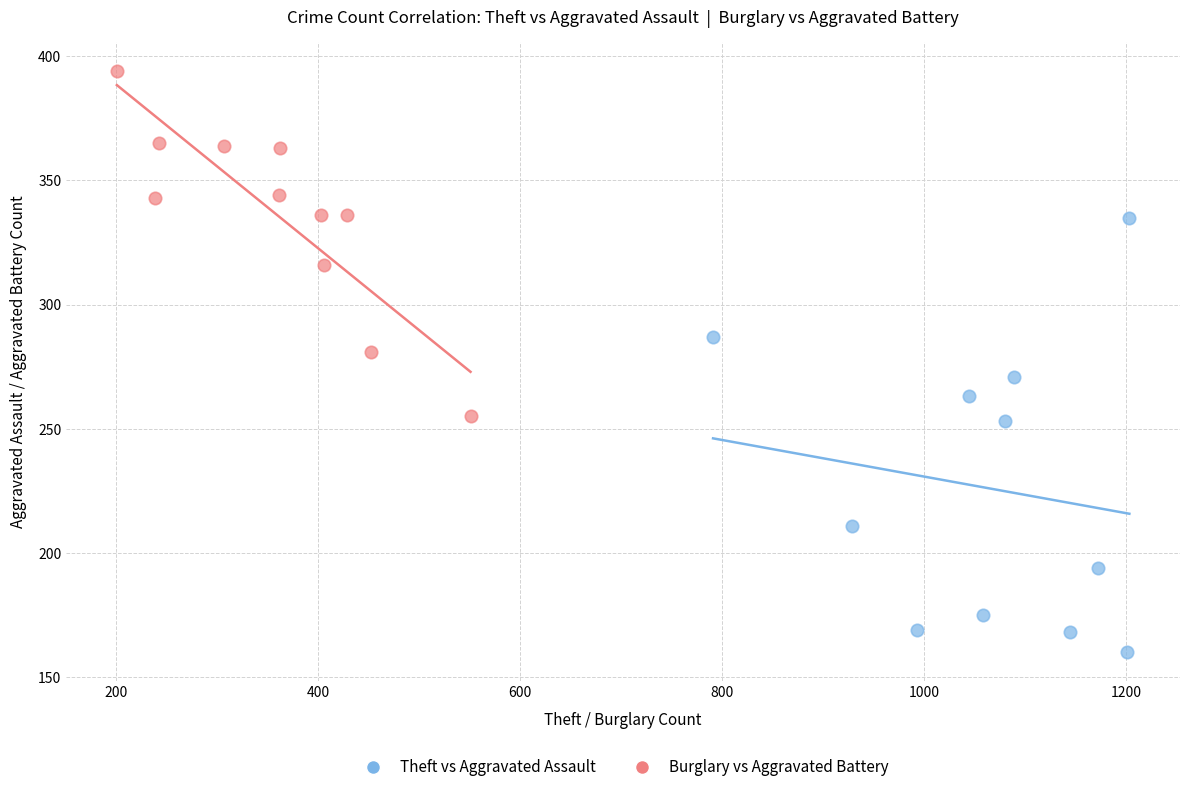

Which series reaches the maximum Y coordinate?

Burglary vs Aggravated Battery